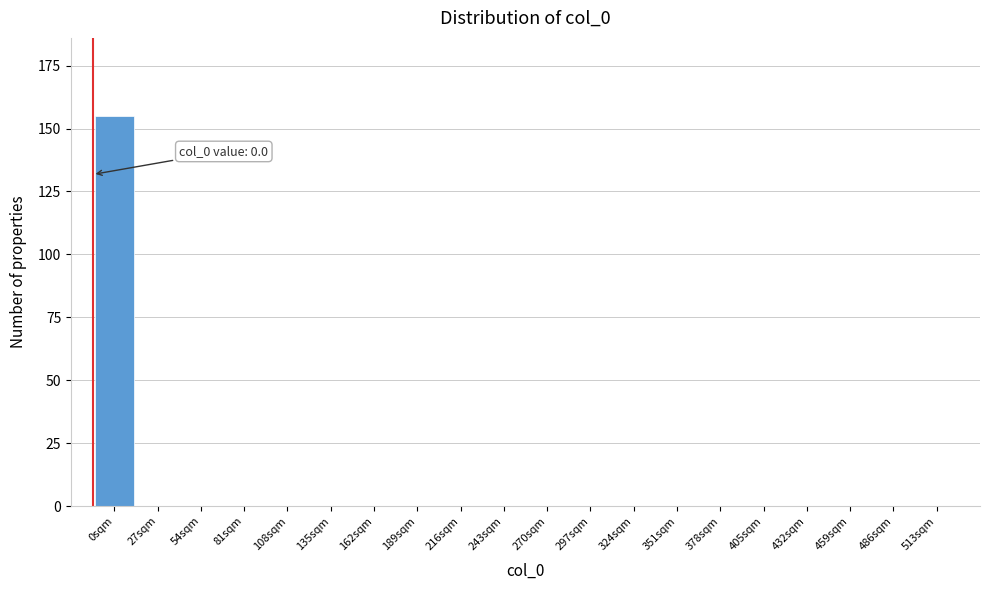

Reading right to left, what are all the values shown in this chart?

513sqm=0	486sqm=0	459sqm=0	432sqm=0	405sqm=0	378sqm=0	351sqm=0	324sqm=0	297sqm=0	270sqm=0	243sqm=0	216sqm=0	189sqm=0	162sqm=0	135sqm=0	108sqm=0	81sqm=0	54sqm=0	27sqm=0	0sqm=155